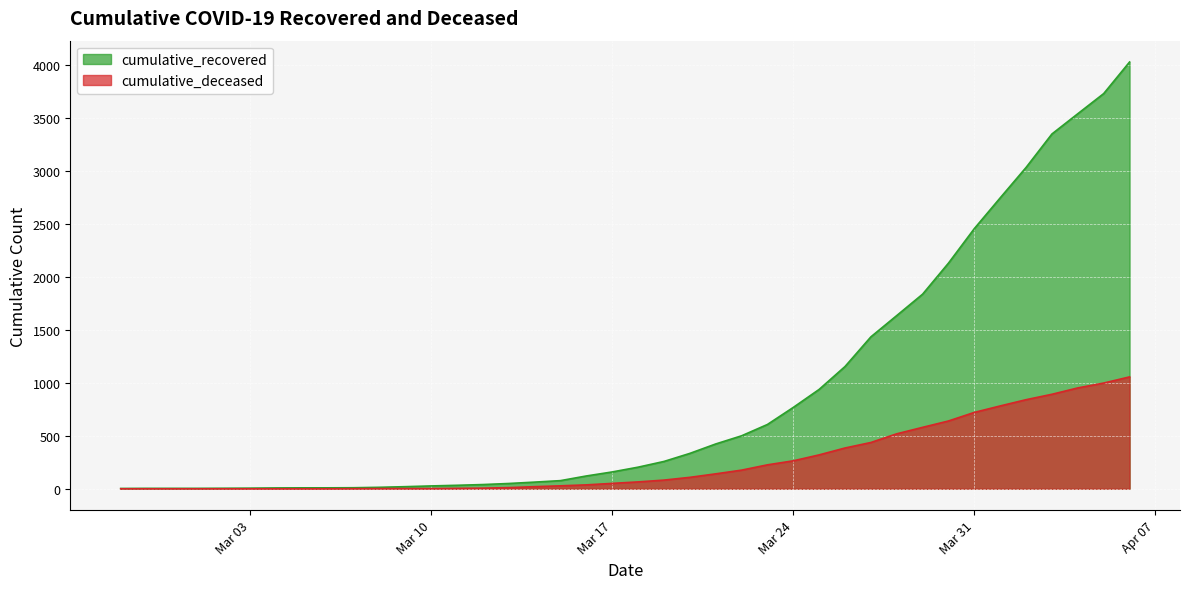

True or false: cumulative_deceased has a value of 952 at 2020-04-04.

True